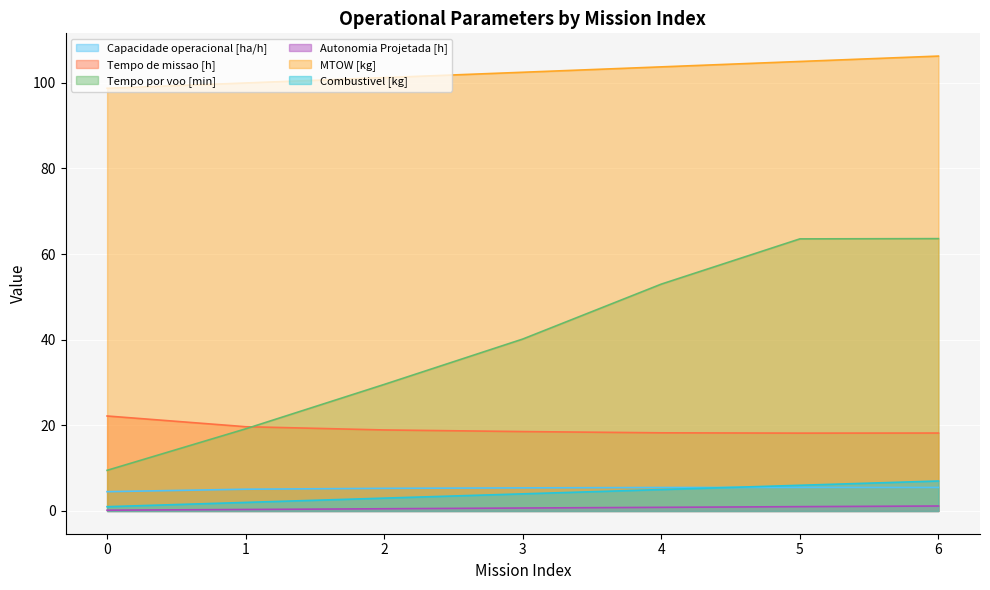

Count the number of categories in the chart.

7